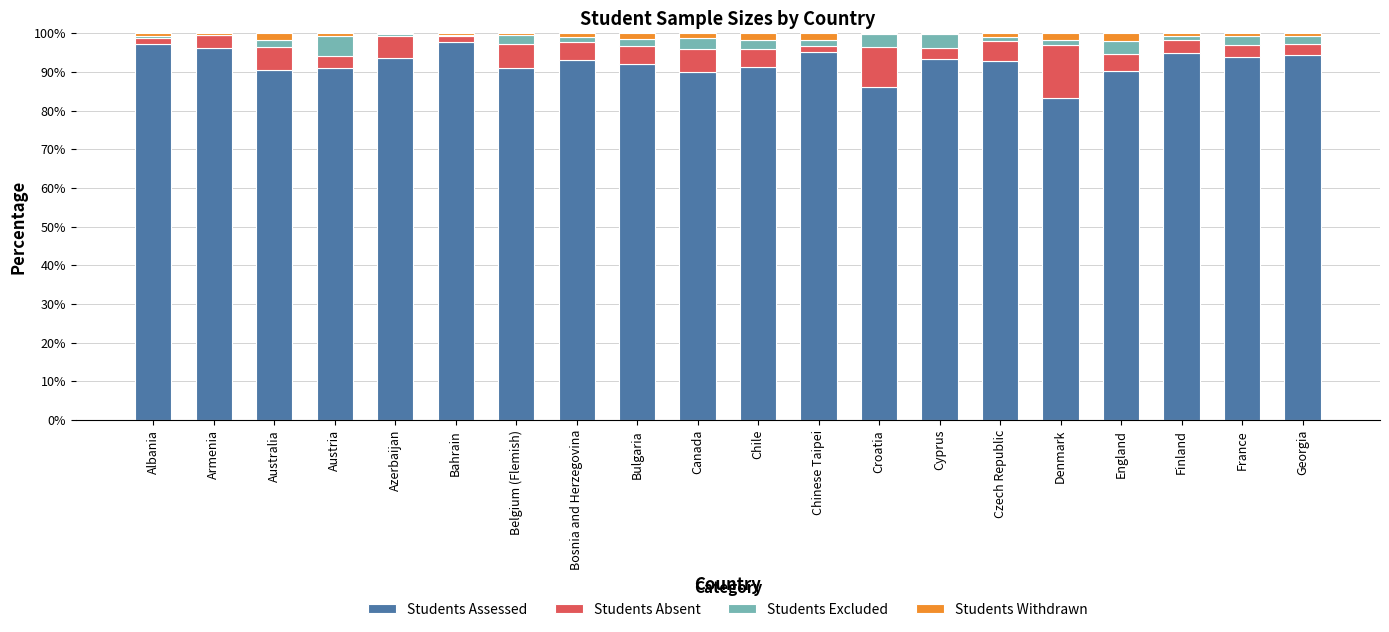

What is the maximum value for Students Assessed?

97.6